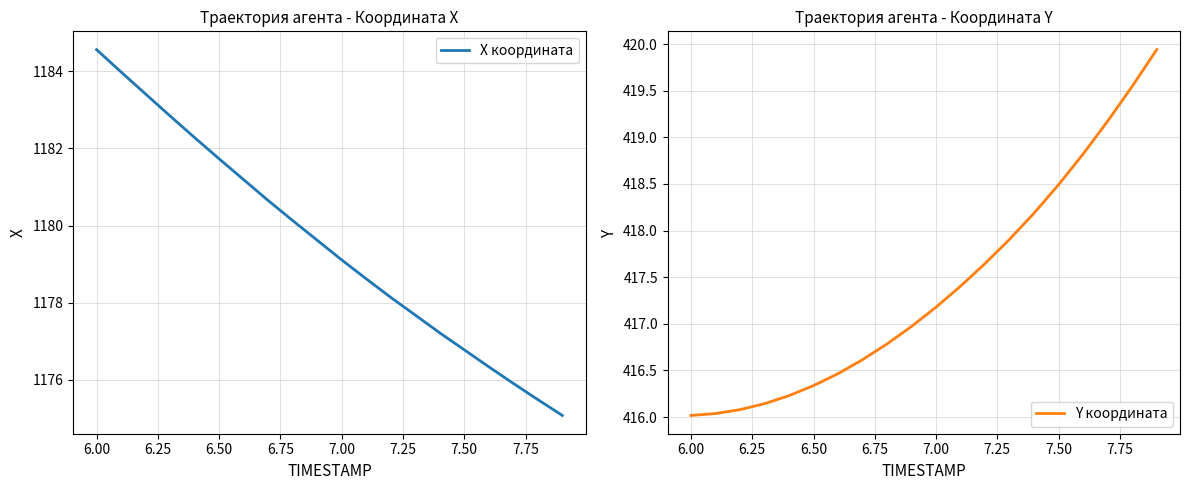

True or false: X координата has a value of 652.1 at 6.00.

False